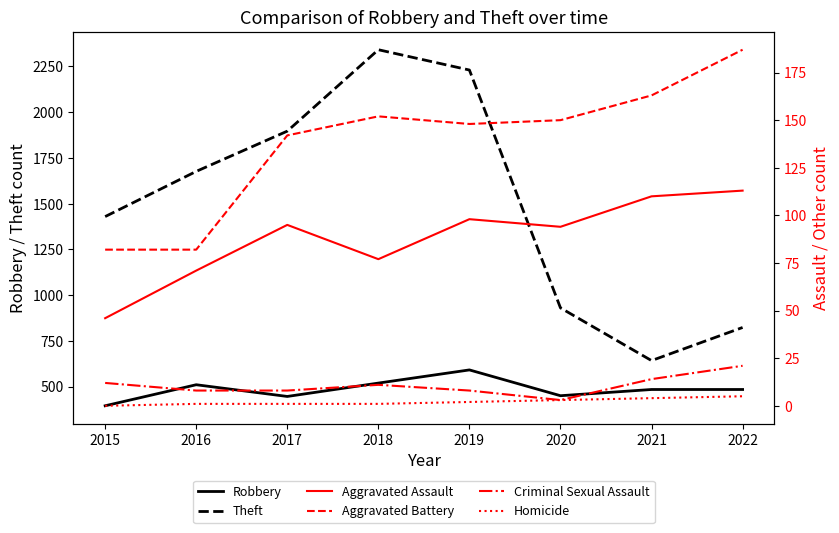

How many data points in Criminal Sexual Assault are above 11?

3